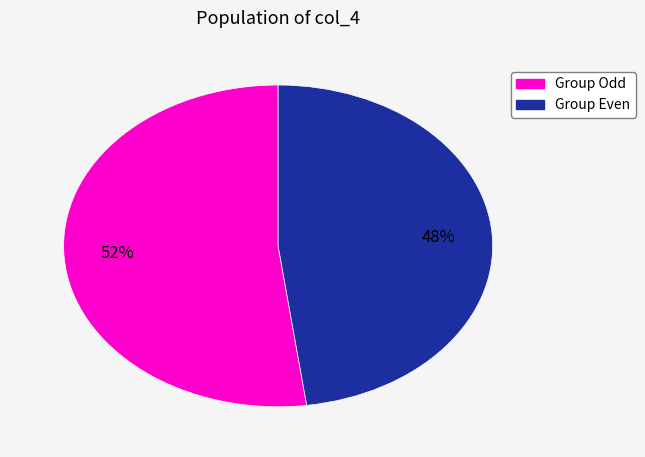

To the nearest percent, what is the difference between the largest and smallest slice percentages?

4%